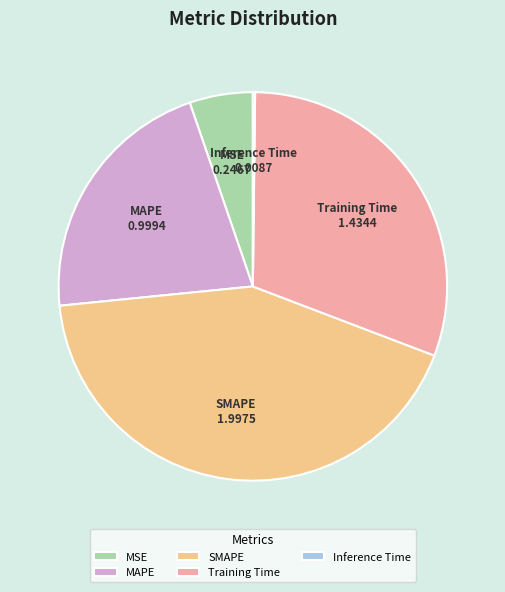

Which category has the biggest portion of the pie?

SMAPE